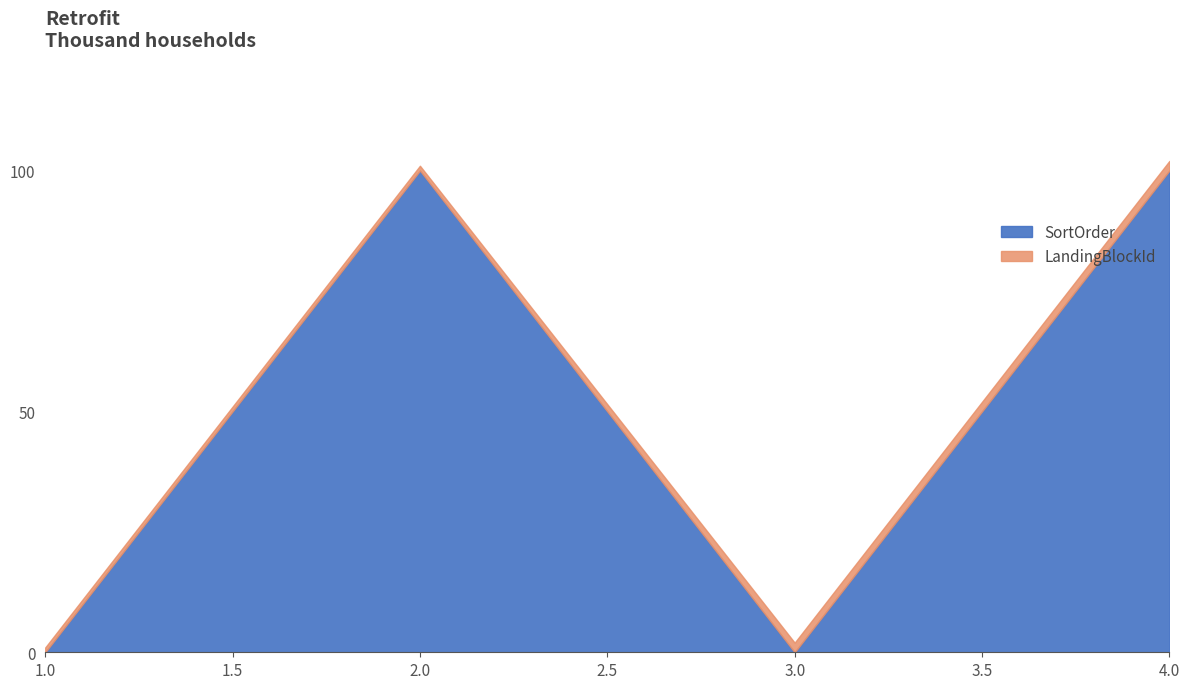

The LandingBlockId series shows 1 at 1. True or false?

True